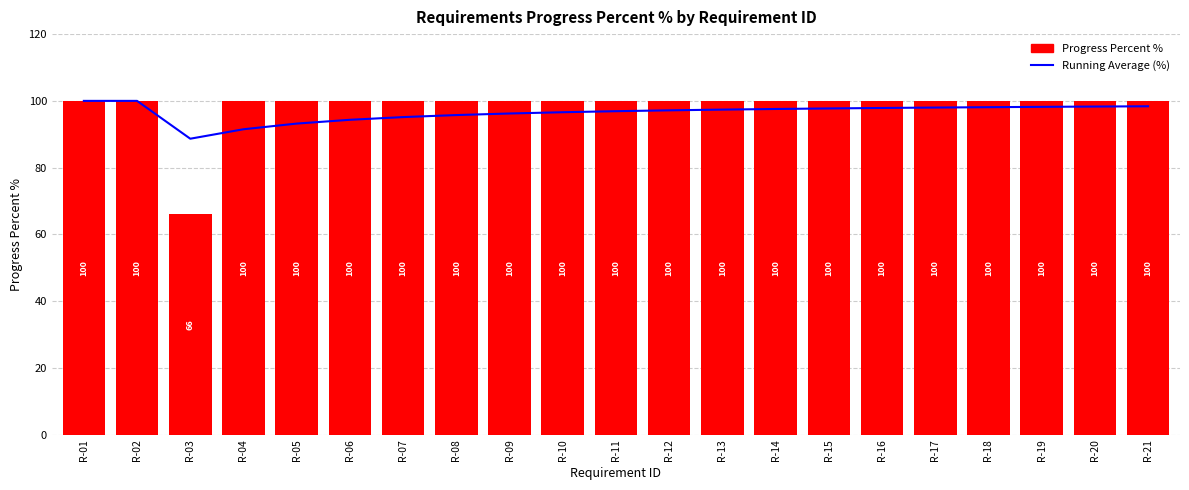

Where is Progress Percent % nearest to the value 83?

R-01